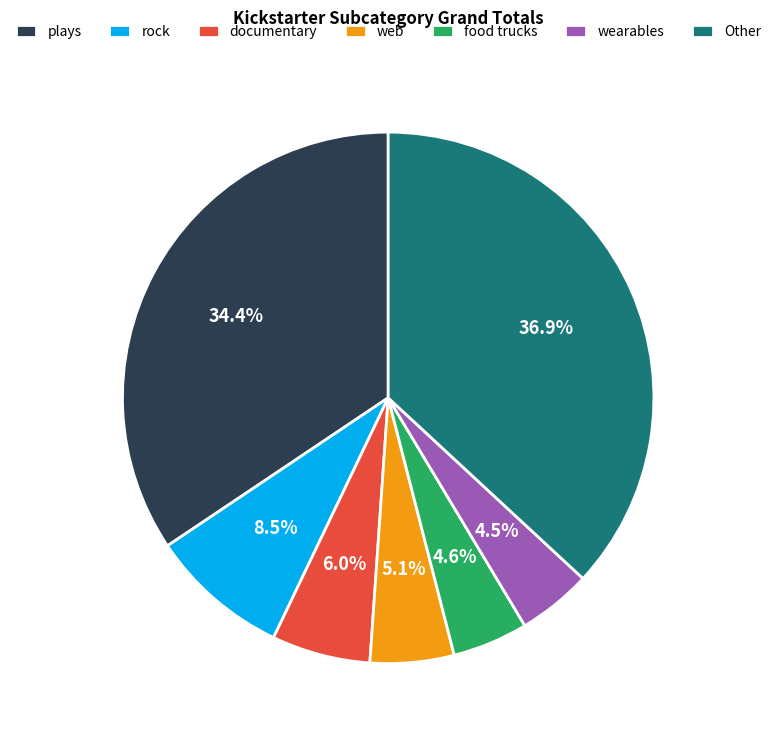

Does any single category account for the majority?

No